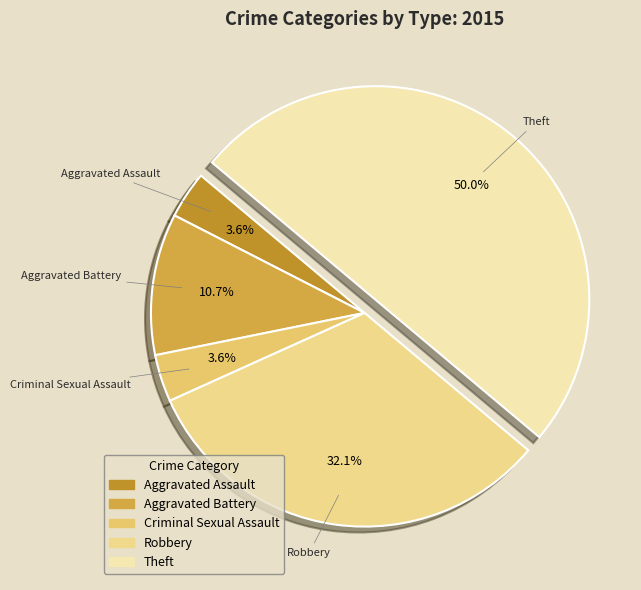

What percentage is the Theft slice, to the nearest percent?

50%